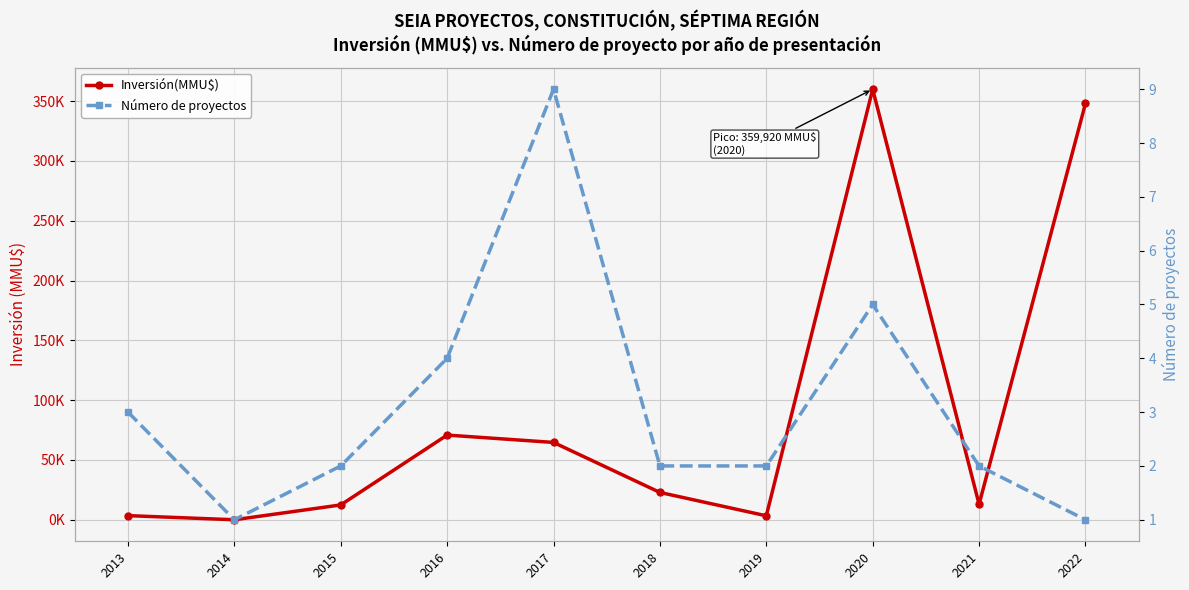

What is the smallest value displayed?

1